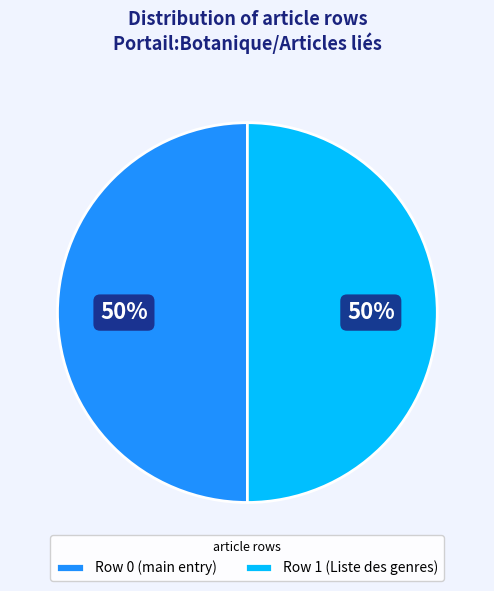

Is the sum of Row 1 (Liste des genres) and Row 0 (main entry) greater than half?

Yes